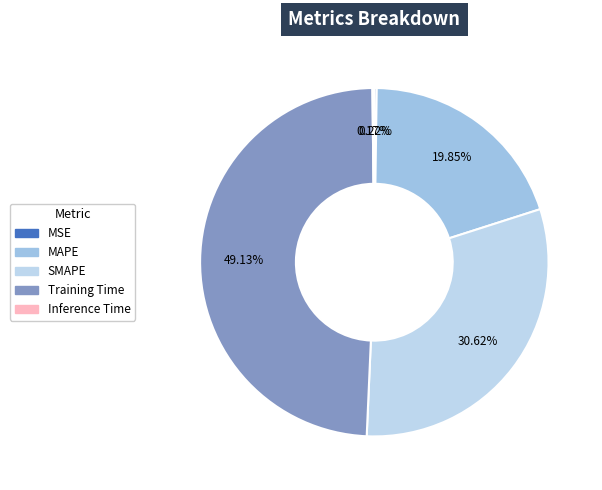

To the nearest percent, what percentage of the pie is MAPE?

20%